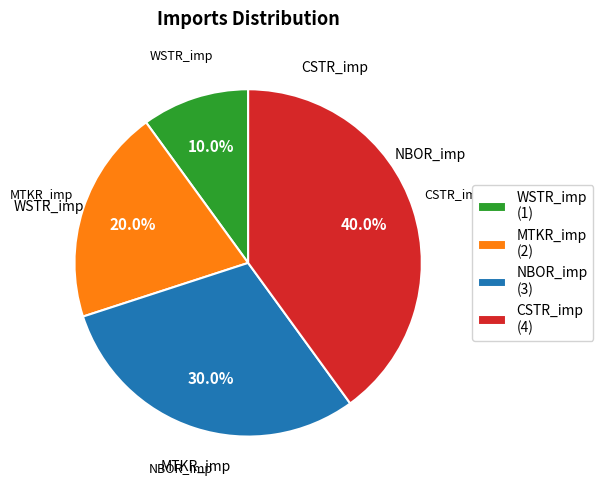

Is it true that MTKR_imp is 20% of the pie?

True